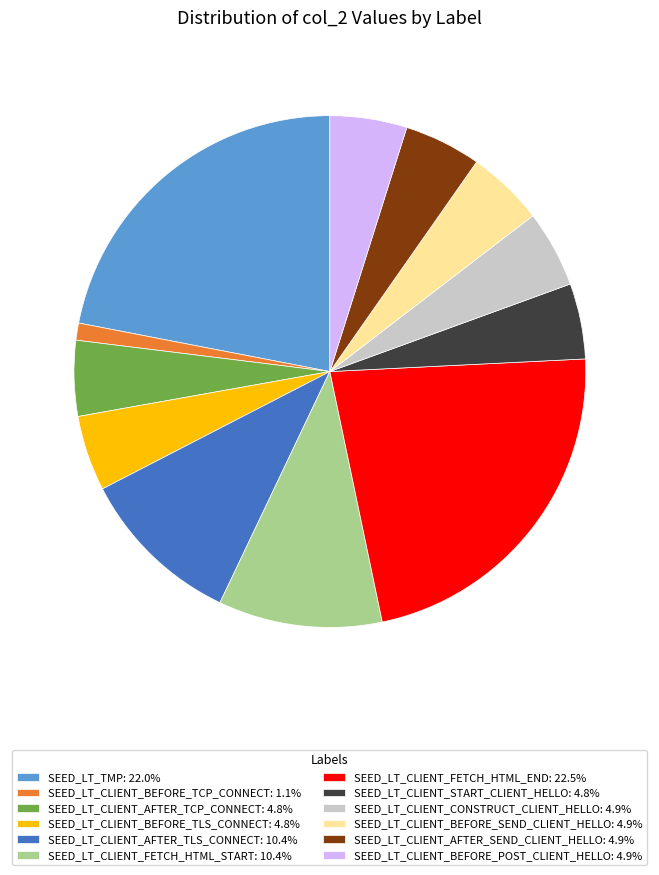

Is it true that SEED_LT_CLIENT_AFTER_SEND_CLIENT_HELLO is 5% of the pie?

True